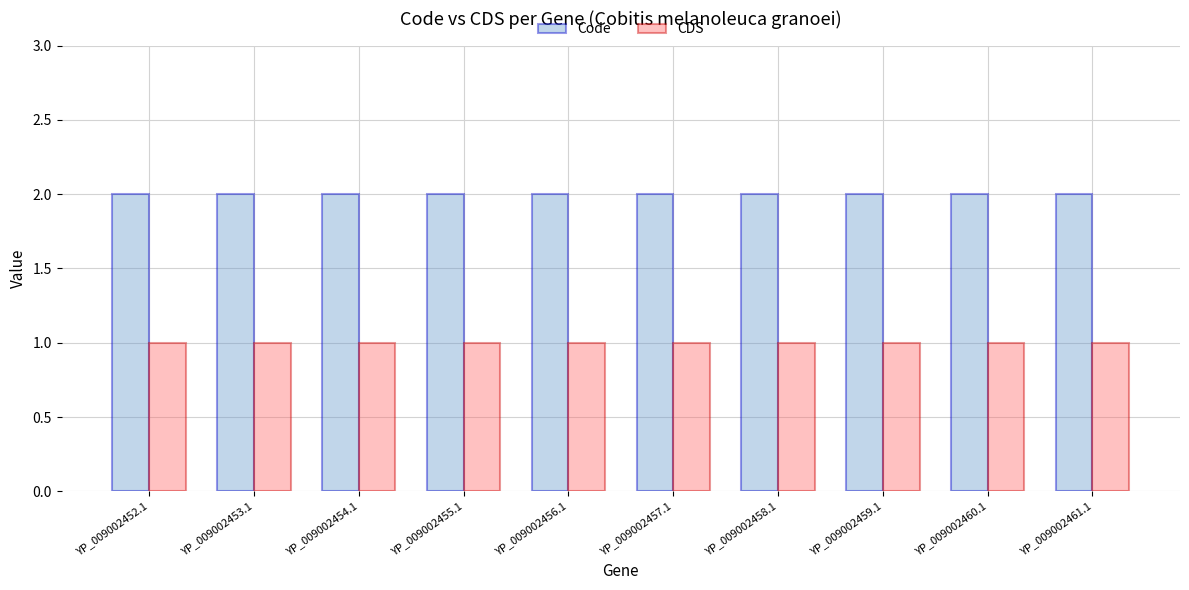

What is the difference between the highest and lowest values at YP_009002456.1?

1